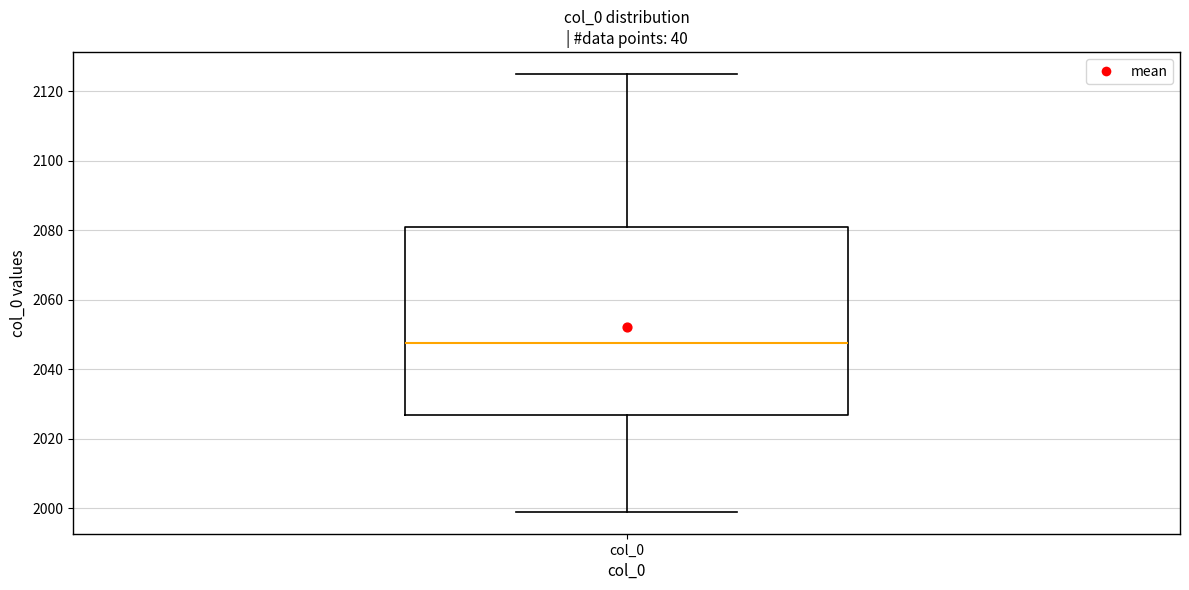

Transcribe this box plot: give where the median line is, the range the box spans, and where the two whiskers end, as read against the y-axis. The values are not printed on the chart, so give them approximately, as read against the axis.

median 2048, box 2026 to 2082, whiskers 2000 to 2126